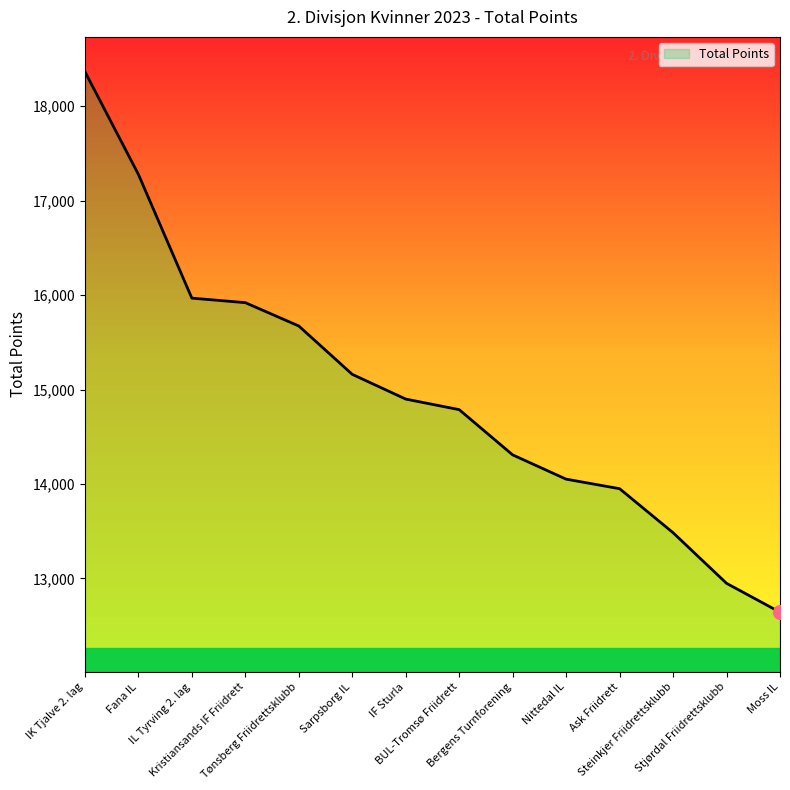

What is the smallest value displayed?

12642